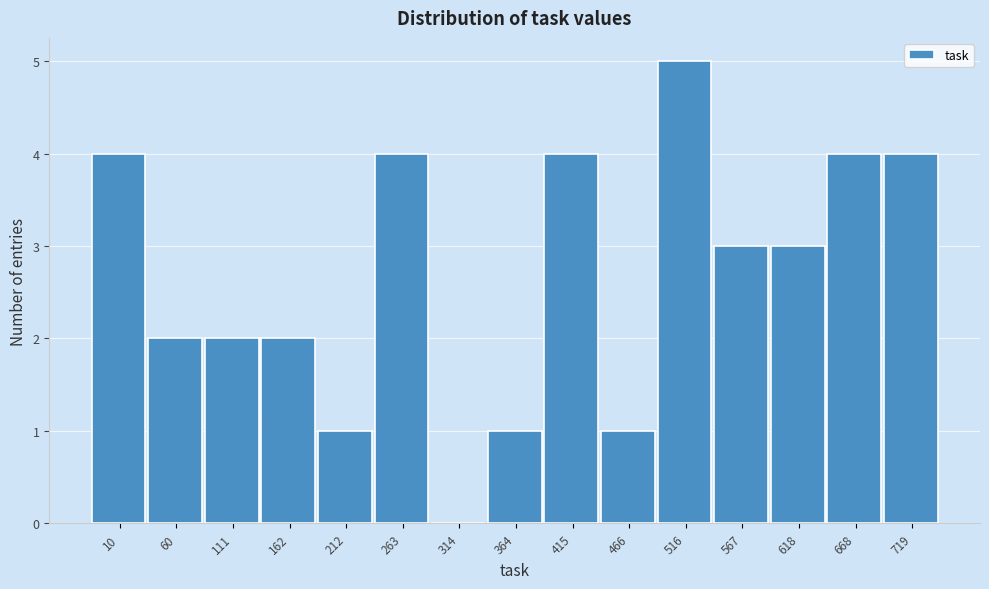

Reading left to right, what are all the values shown in this chart?

10=4	60=2	111=2	162=2	212=1	263=4	314=0	364=1	415=4	466=1	516=5	567=3	618=3	668=4	719=4